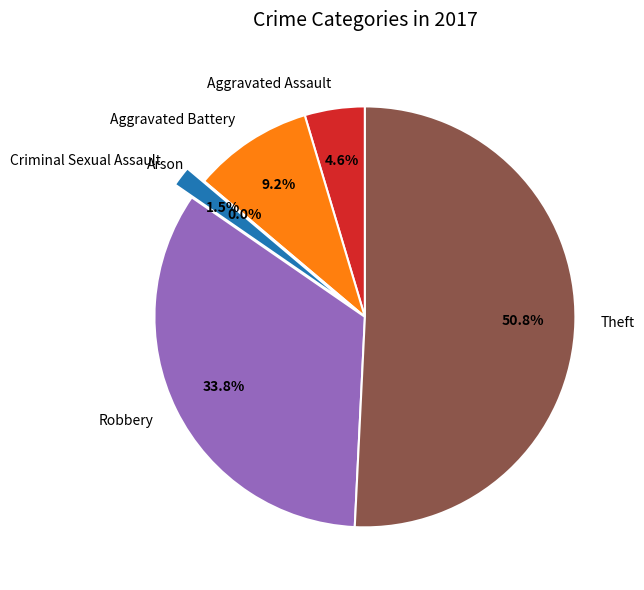

Between Theft and Robbery, which is larger?

Theft